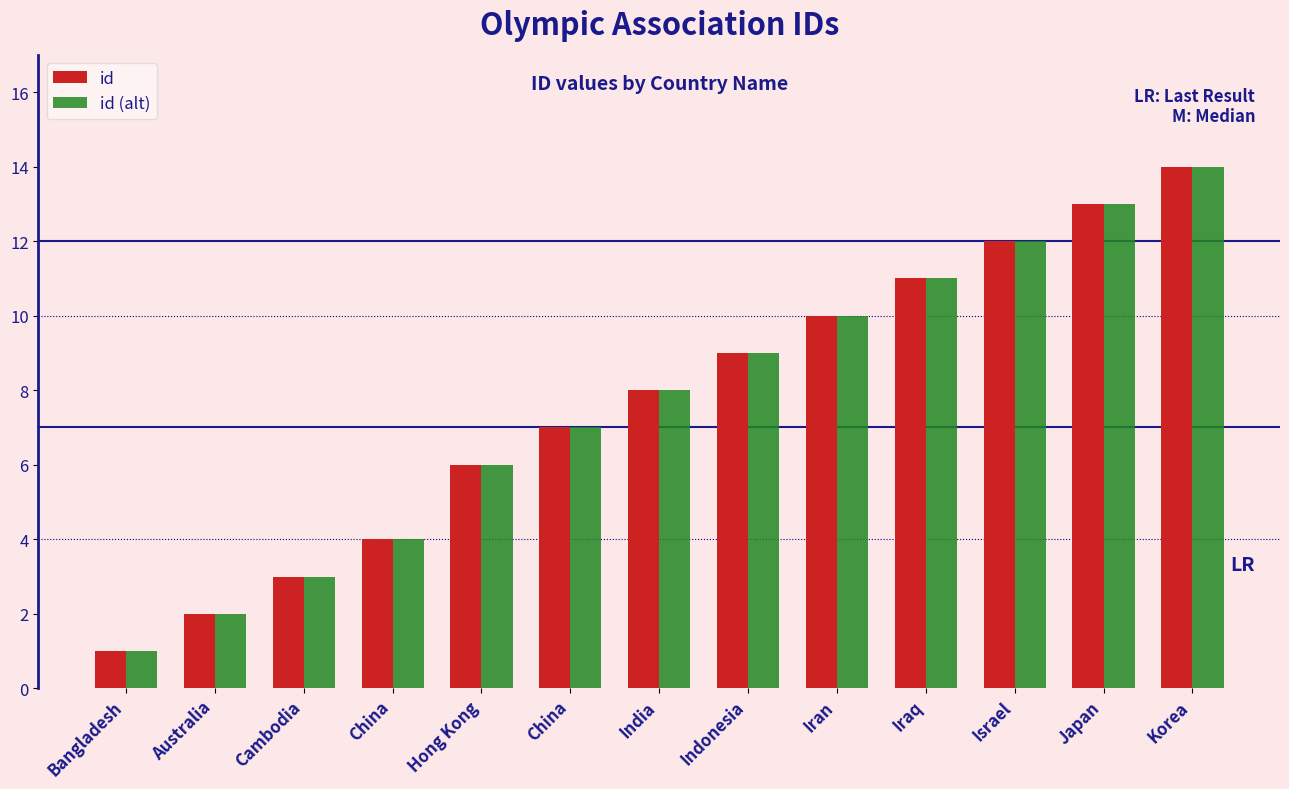

Which series has the largest total across all categories?

id